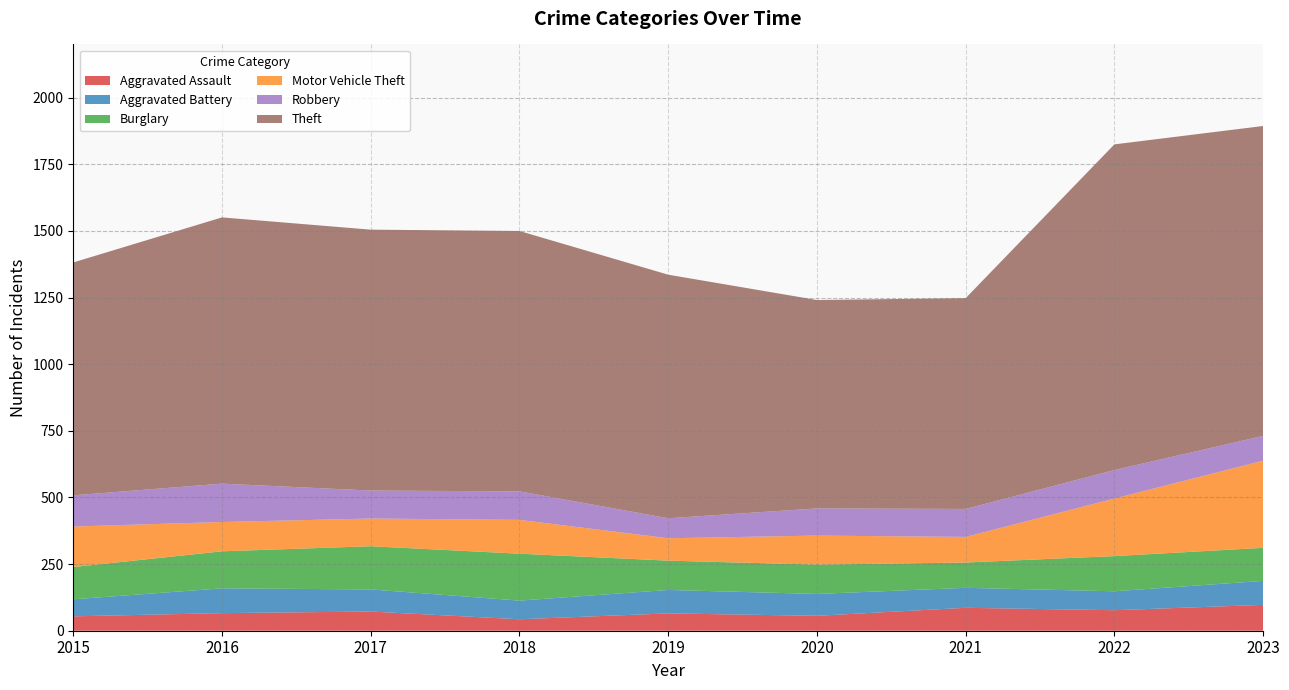

Reading left to right, what are all the values shown in this chart?

Aggravated Assault: 54	66	72	43	65	56	86	77	97
Aggravated Battery: 64	93	83	70	88	82	75	71	90
Burglary: 121	139	162	176	110	110	95	132	124
Motor Vehicle Theft: 152	110	104	127	84	109	96	216	327
Robbery: 117	144	105	107	75	102	105	107	93
Theft: 874	999	979	977	914	782	791	1222	1163